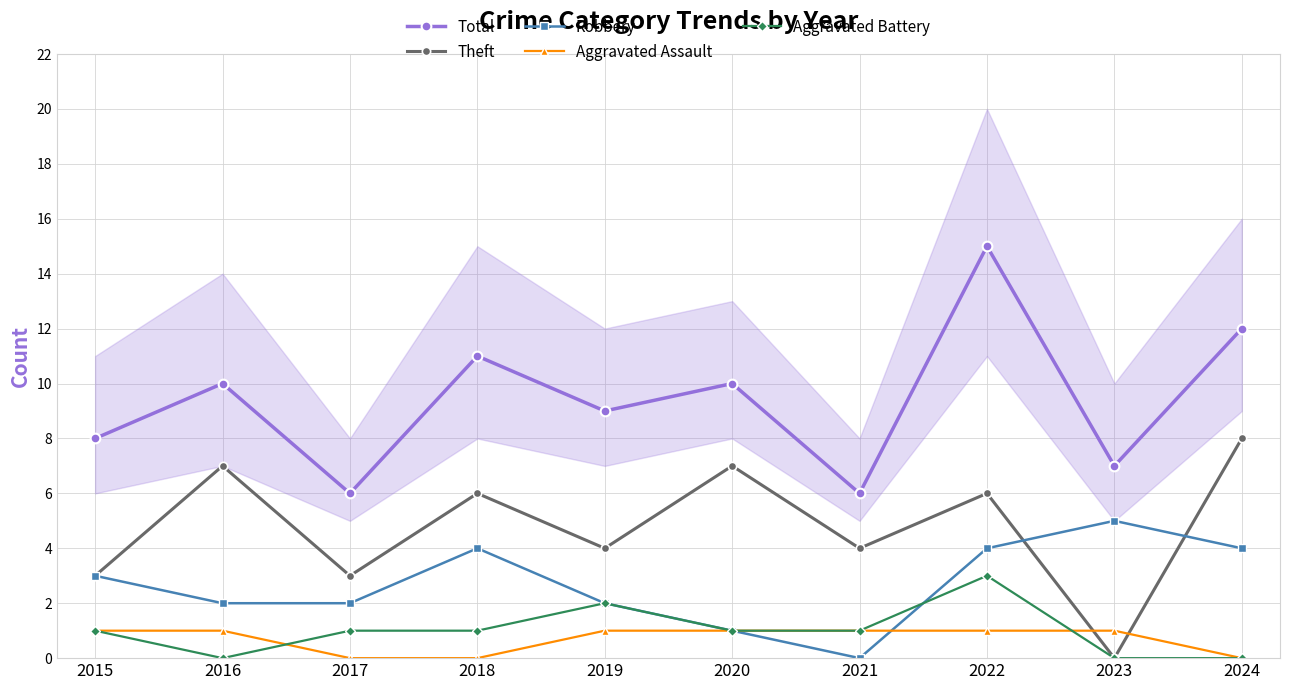

Reading left to right, transcribe all the data shown in this chart.

Total: 8	10	6	11	9	10	6	15	7	12
Theft: 3	7	3	6	4	7	4	6	0	8
Robbery: 3	2	2	4	2	1	0	4	5	4
Aggravated Assault: 1	1	0	0	1	1	1	1	1	0
Aggravated Battery: 1	0	1	1	2	1	1	3	0	0